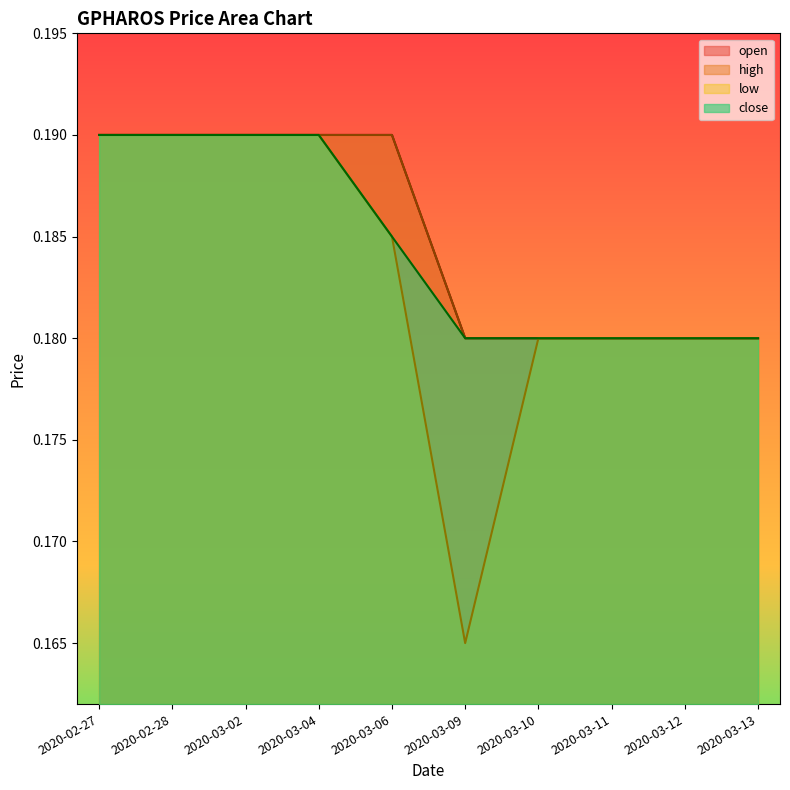

Which has a higher value, 2020-03-12 or 2020-02-28?

2020-02-28